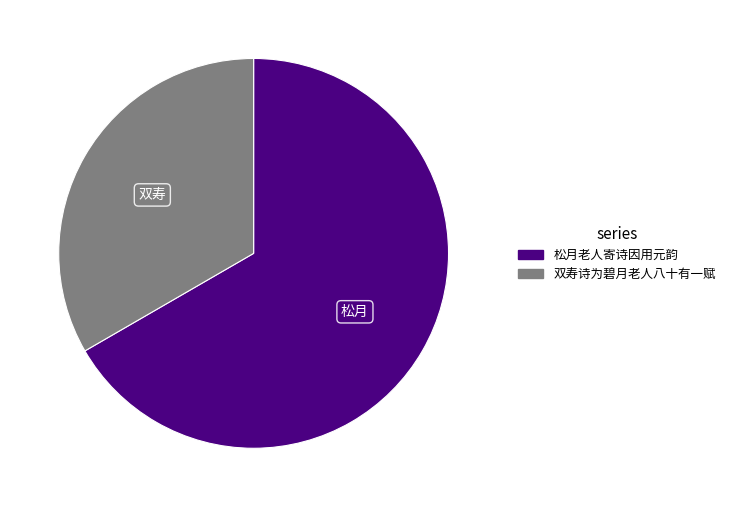

Between 松月老人寄诗因用元韵 and 双寿诗为碧月老人八十有一赋, which is larger?

松月老人寄诗因用元韵